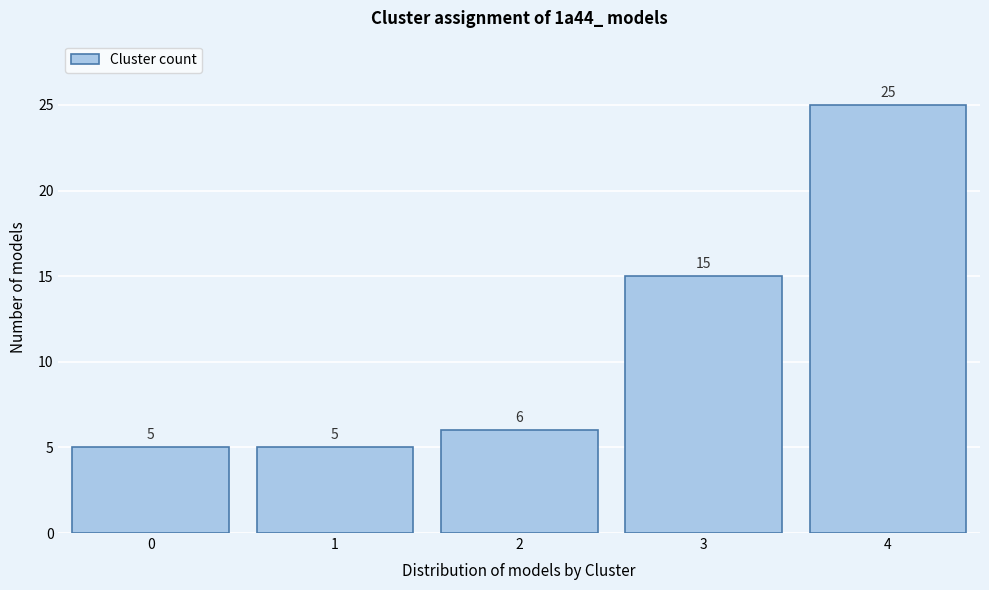

Reading left to right, transcribe all the data shown in this chart.

5	5	6	15	25